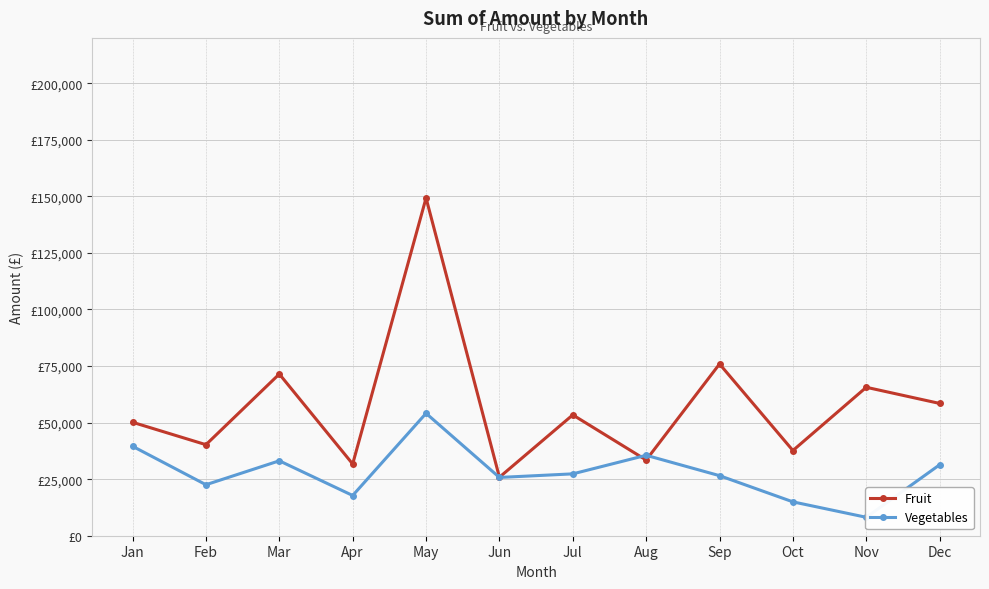

What is the difference between the maximum and minimum values in the Fruit series?

123404